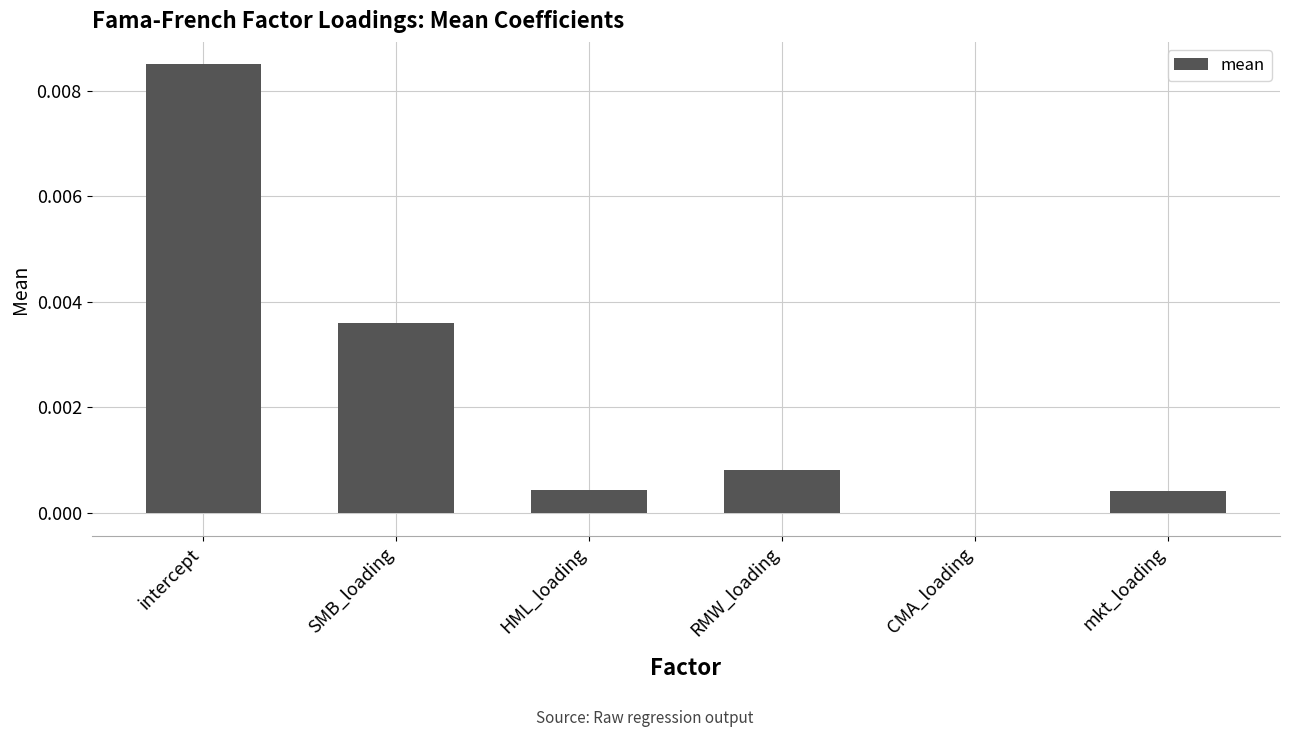

Count the number of categories in the chart.

6